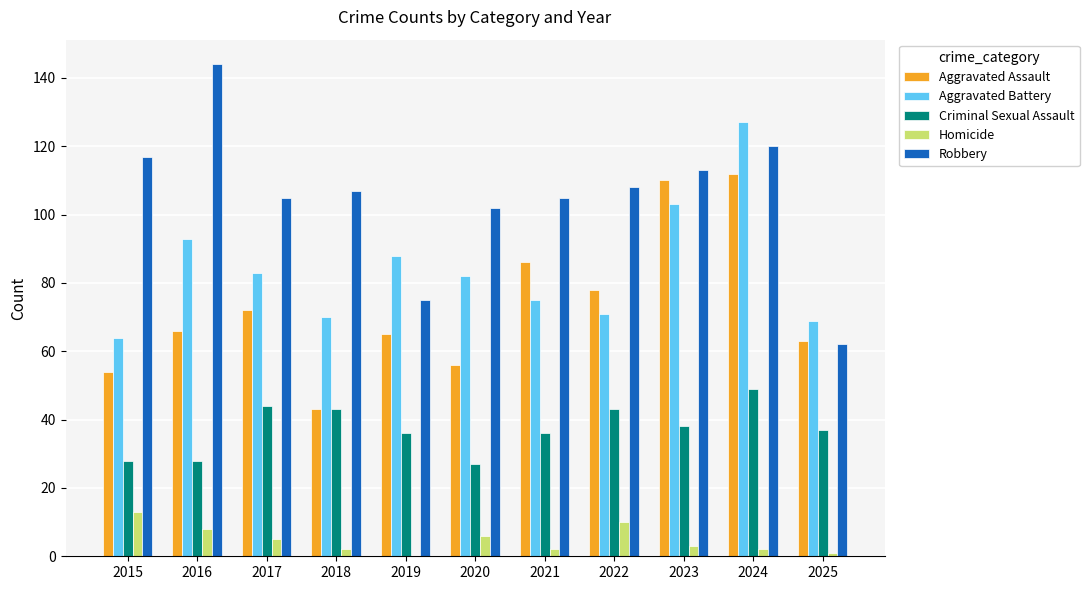

Reading left to right, extract all data points from this chart.

Aggravated Assault: 54	66	72	43	65	56	86	78	110	112	63
Aggravated Battery: 64	93	83	70	88	82	75	71	103	127	69
Criminal Sexual Assault: 28	28	44	43	36	27	36	43	38	49	37
Homicide: 13	8	5	2	0	6	2	10	3	2	1
Robbery: 117	144	105	107	75	102	105	108	113	120	62